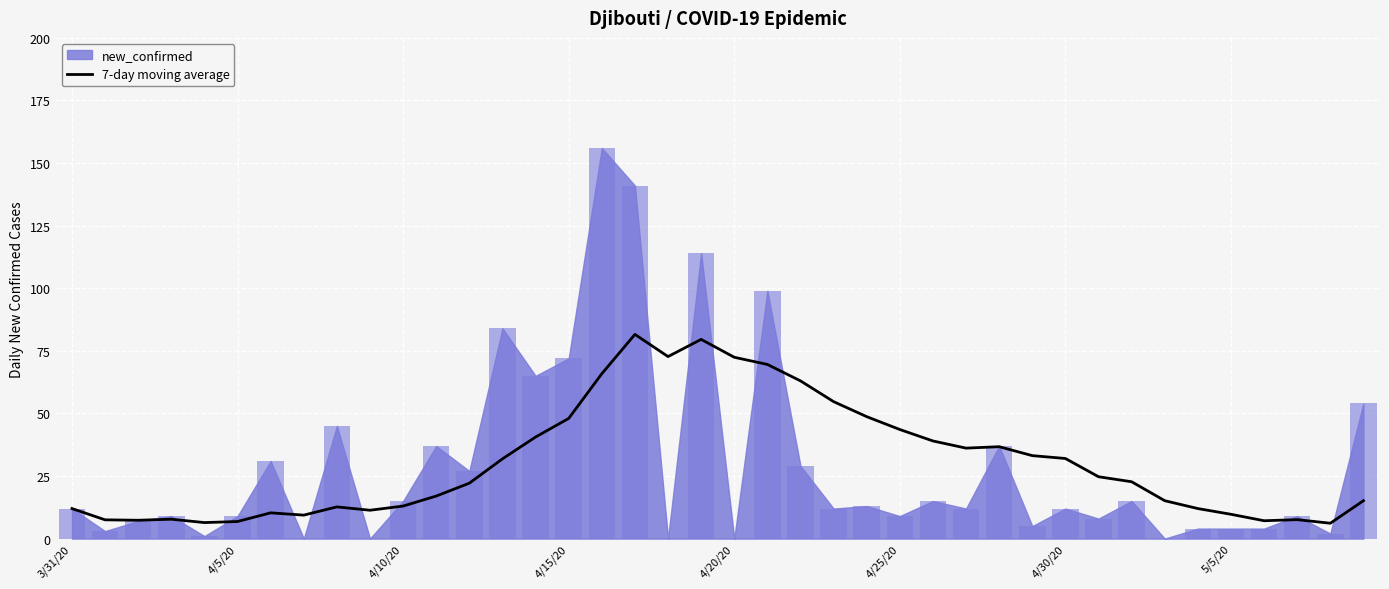

Which has a higher value, 36 or 4/30/20?

4/30/20